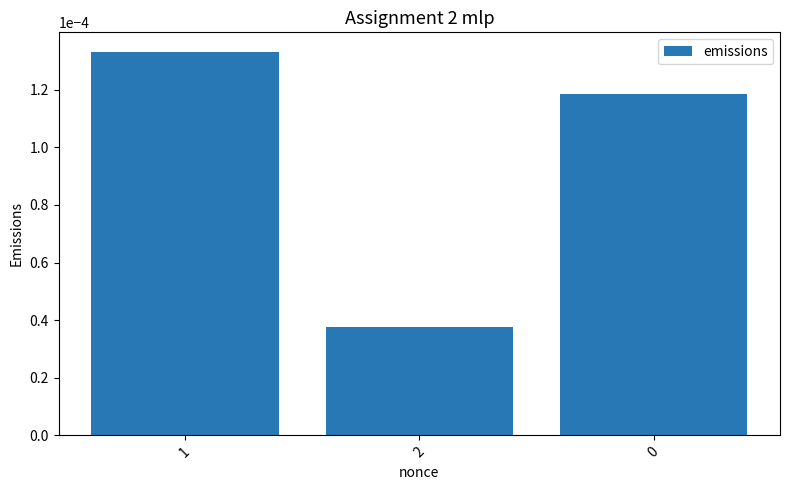

The chart shows a value of 0.0 at 0. True or false?

True